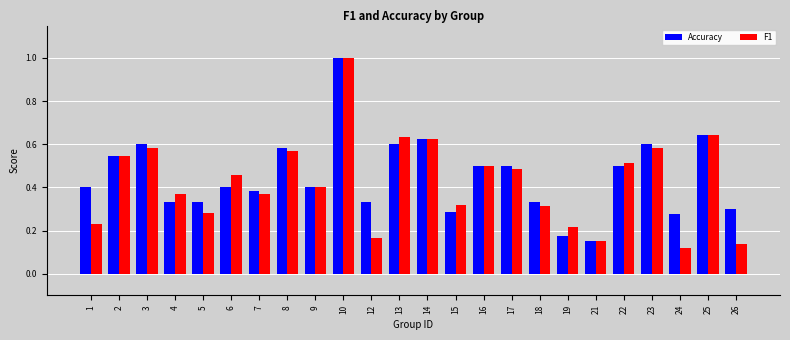

At which category is the sum across all series the highest?

10